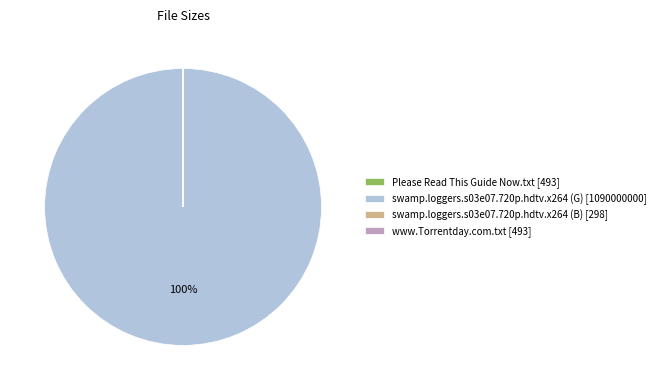

Does any single category account for the majority?

Yes